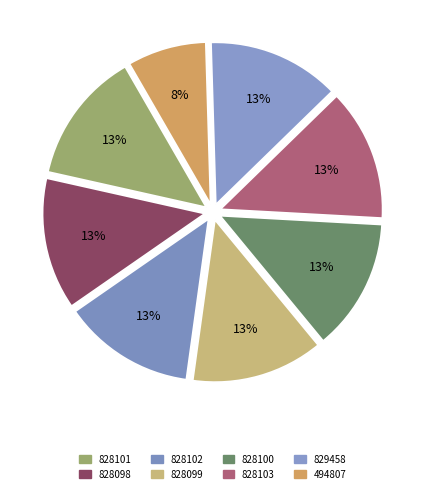

Does 828101 account for over 50% of the chart?

No